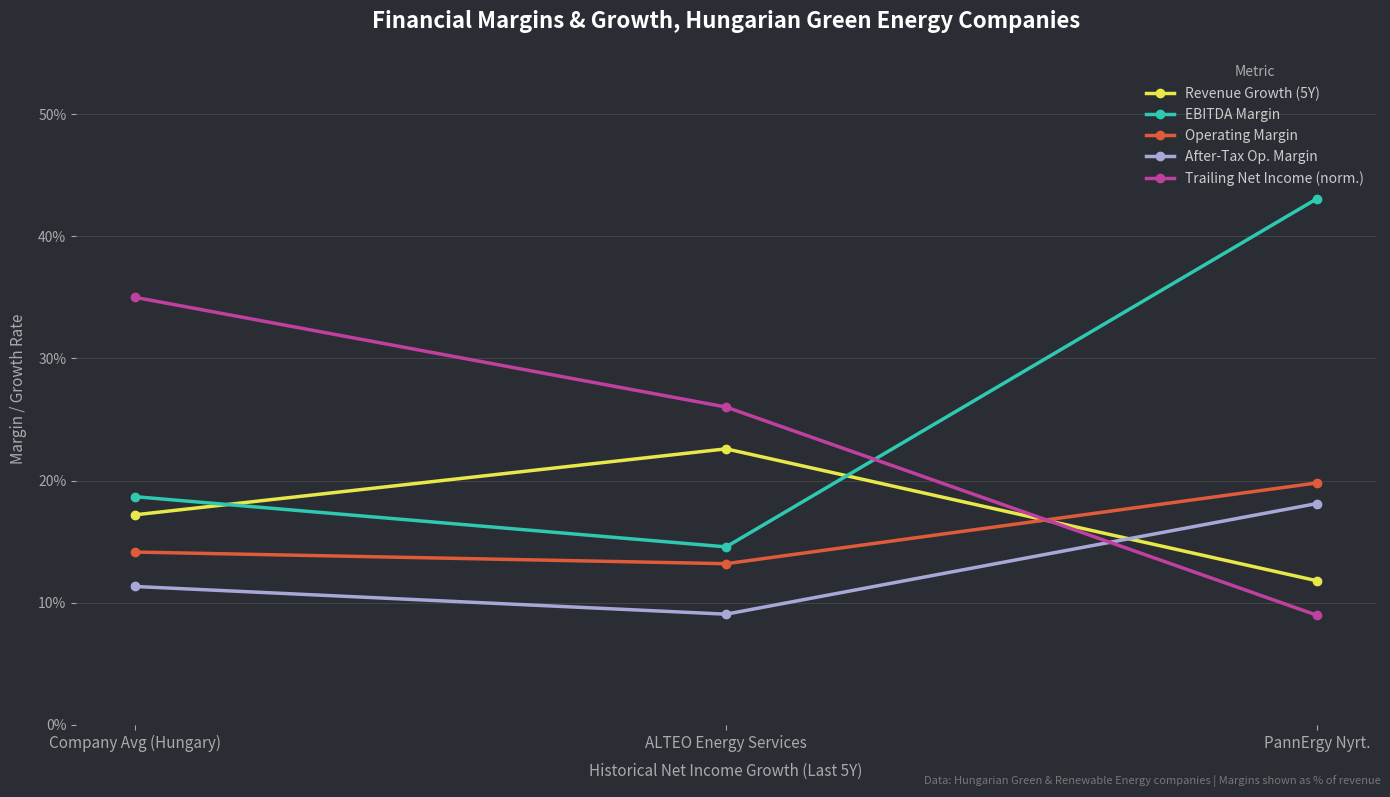

What are all the series names shown in the legend?

Revenue Growth (5Y), EBITDA Margin, Operating Margin, After-Tax Op. Margin, Trailing Net Income (norm.)